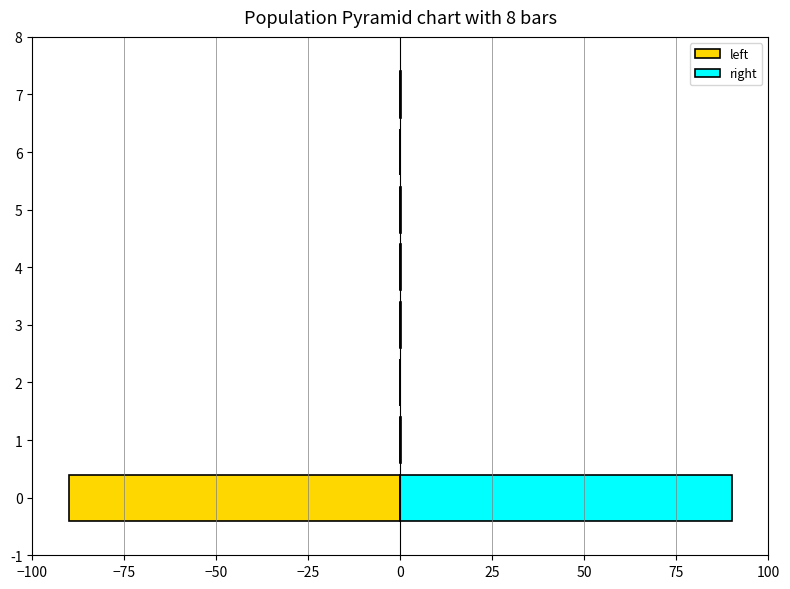

What is the difference between the second highest and minimum values in the right series?

0.1